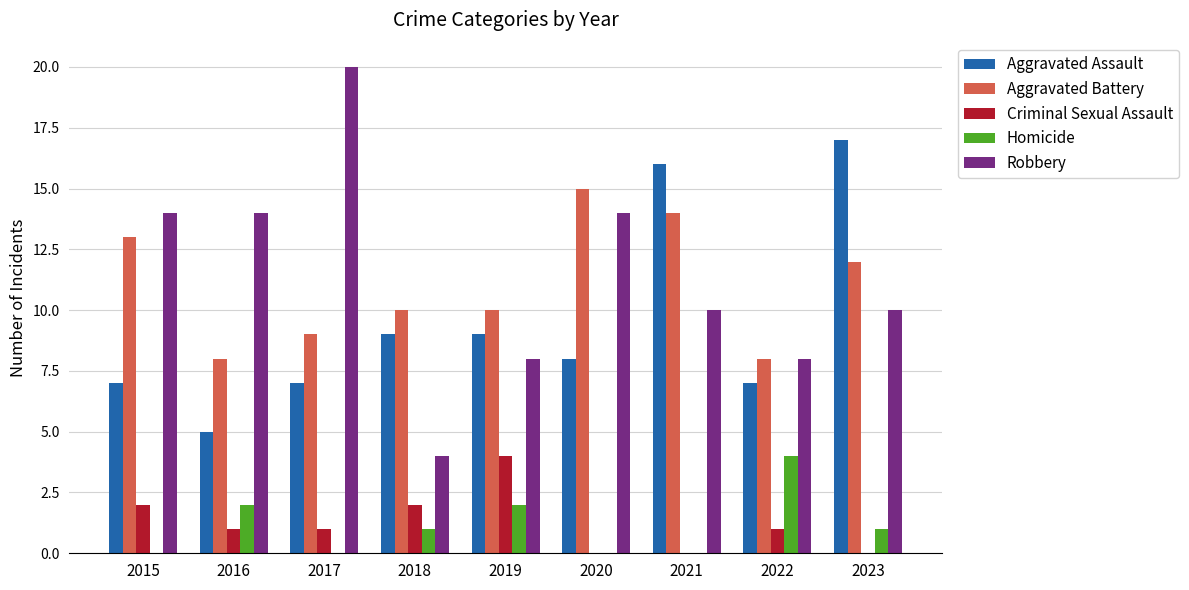

What is the maximum value for Aggravated Battery?

15